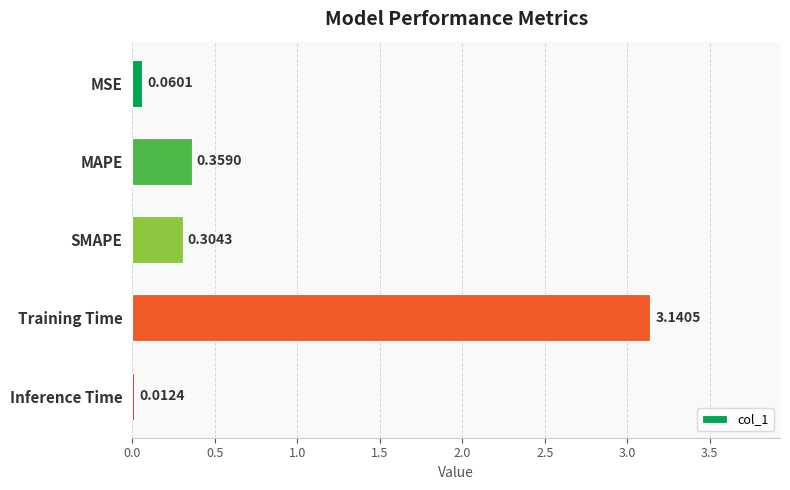

Between Inference Time and MSE, which is larger?

MSE